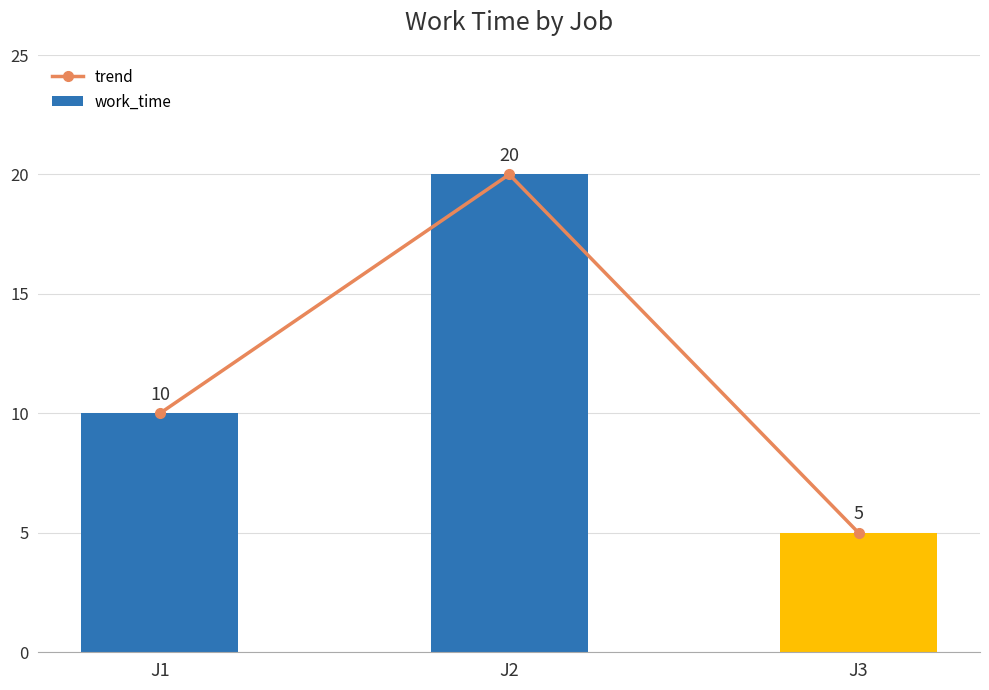

What is the sum of all work_time values?

35